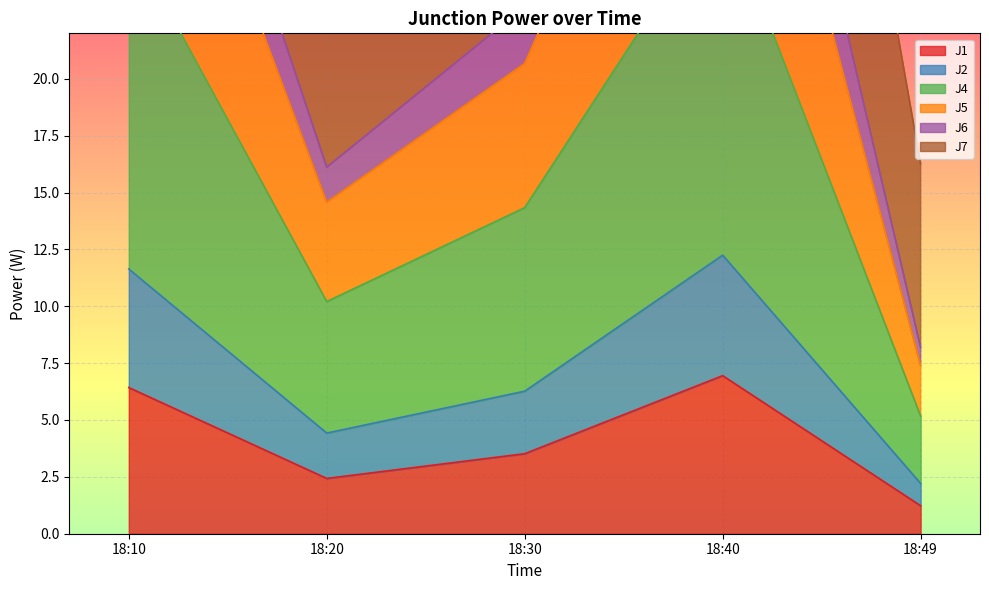

True or false: J1 has a value of 2.4 at 18:20.

True